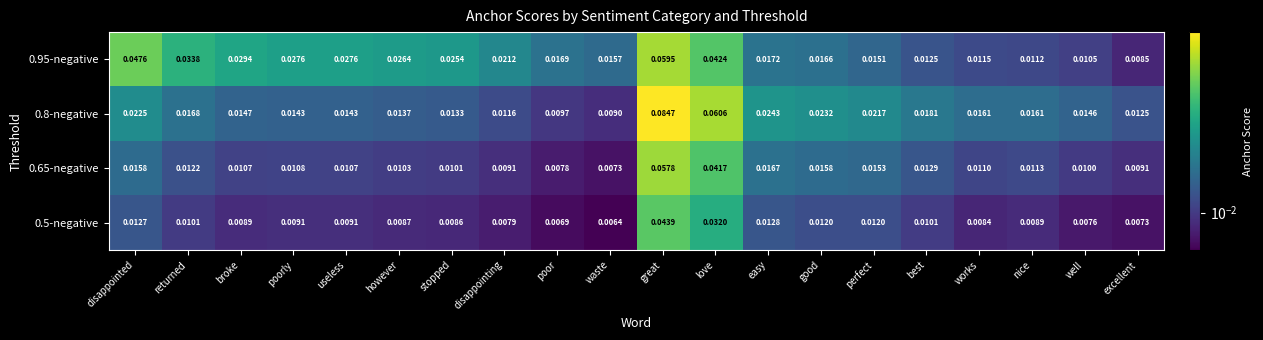

Which category has the highest value in the 0.95-negative series?

great